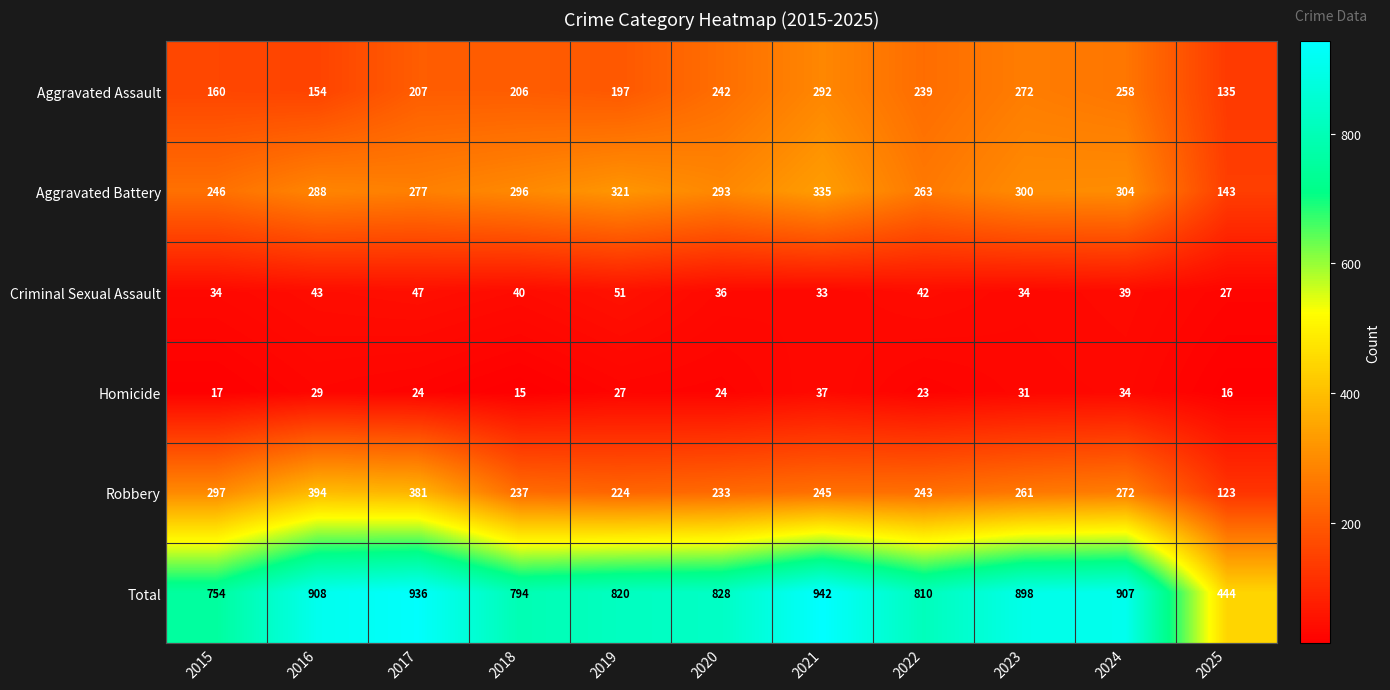

What is the sum of all Aggravated Assault values?

2362